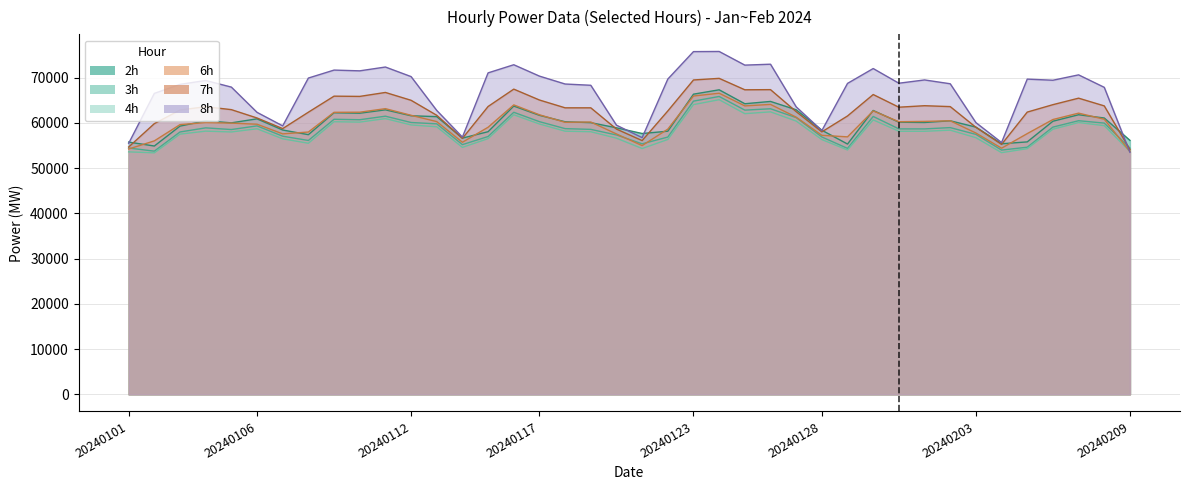

What is the lowest value of the 3h series?

53742